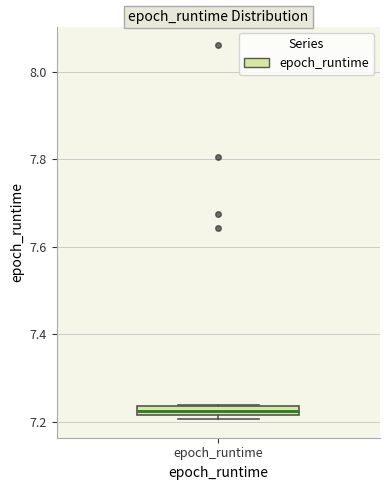

Where is the lower edge of the box for epoch_runtime on the y-axis? The values are not printed on the chart, so give them approximately, as read against the axis.

7.22